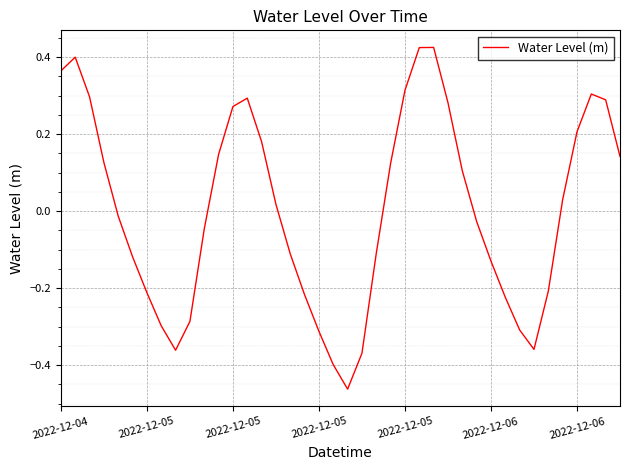

What is the difference between the maximum and minimum values?

0.9